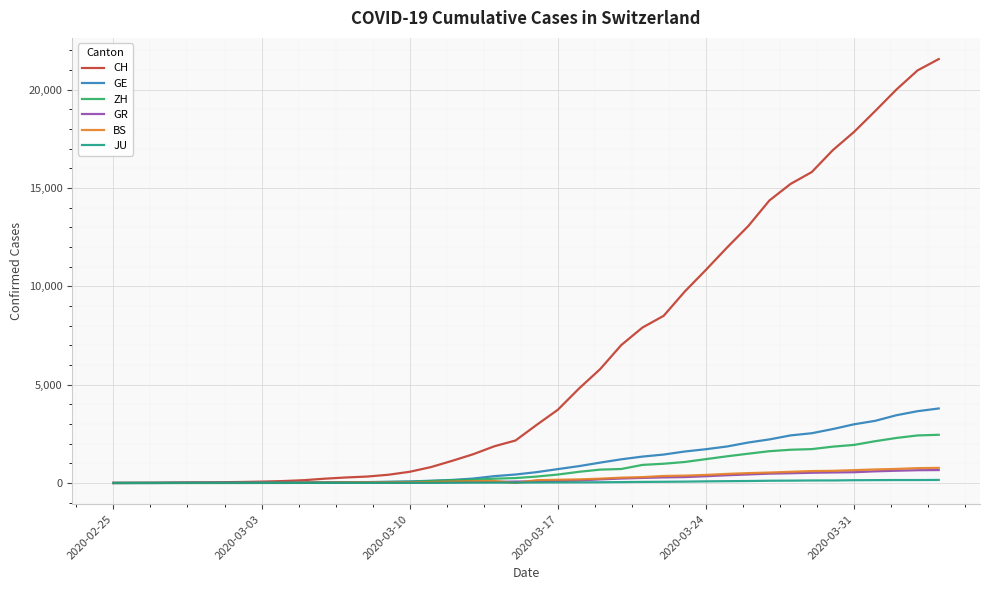

Which series has the largest total across all categories?

CH